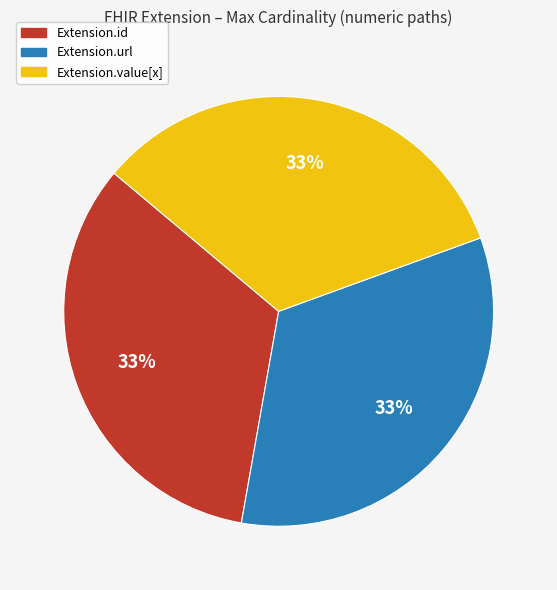

Approximately how many times larger is the value at Extension.value[x] compared to Extension.id?

1.0